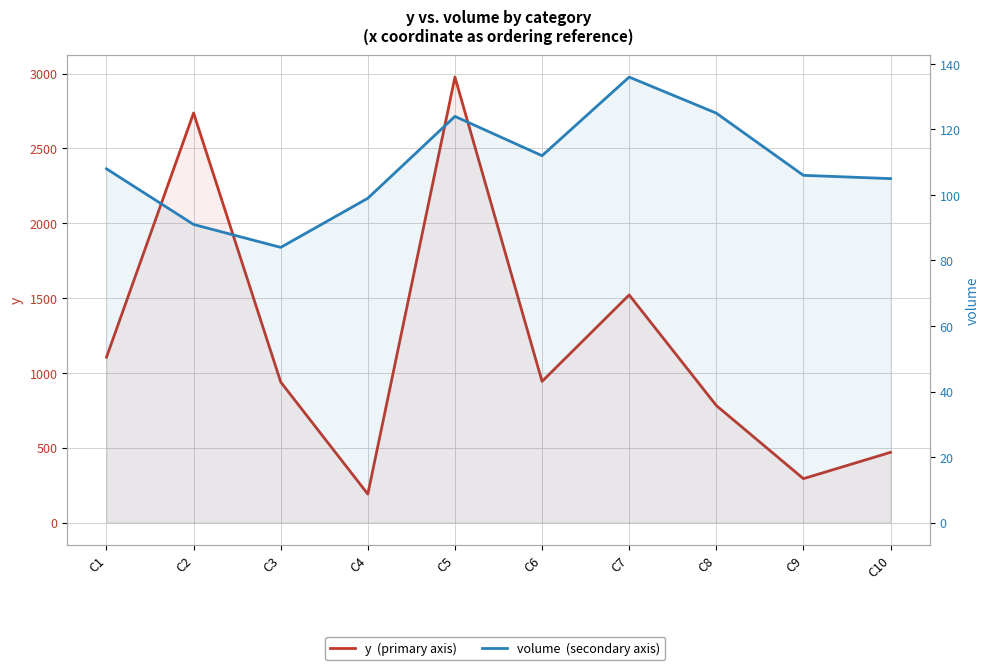

The value of y at C2 is 3863. True or false?

False